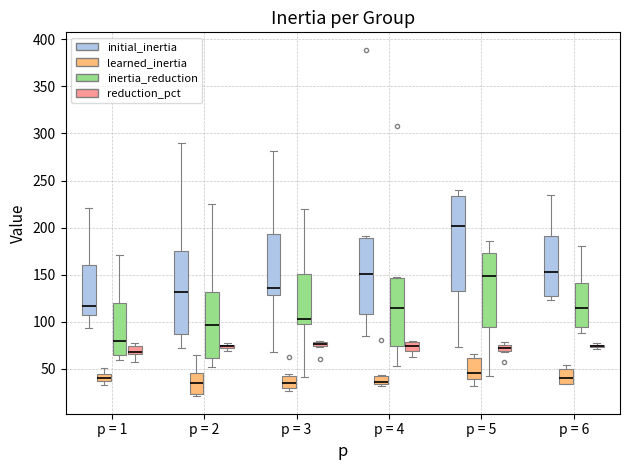

Where is the lower edge of the box for p = 3 (reduction_pct) on the y-axis? The values are not printed on the chart, so give them approximately, as read against the axis.

75